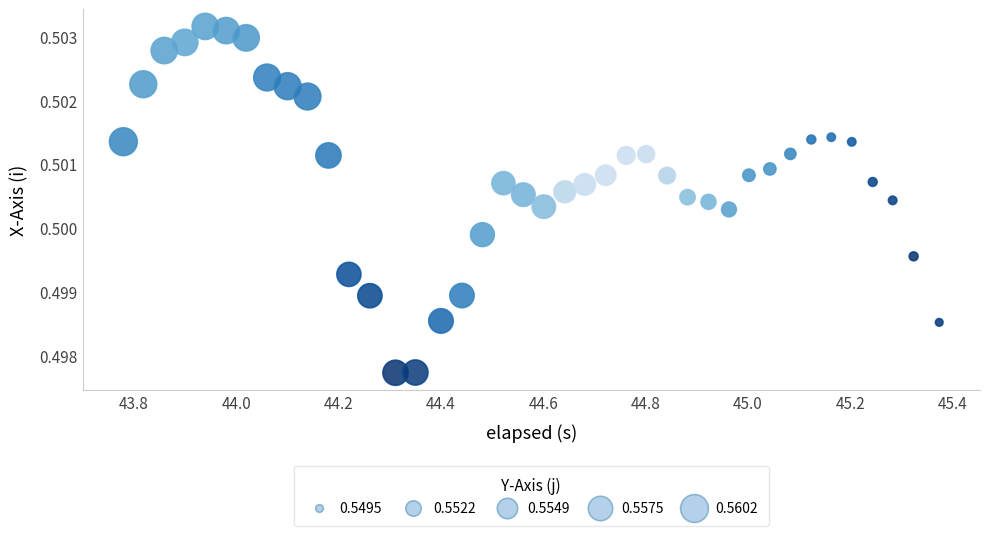

What is the range of X values (max minus min)?

1.6